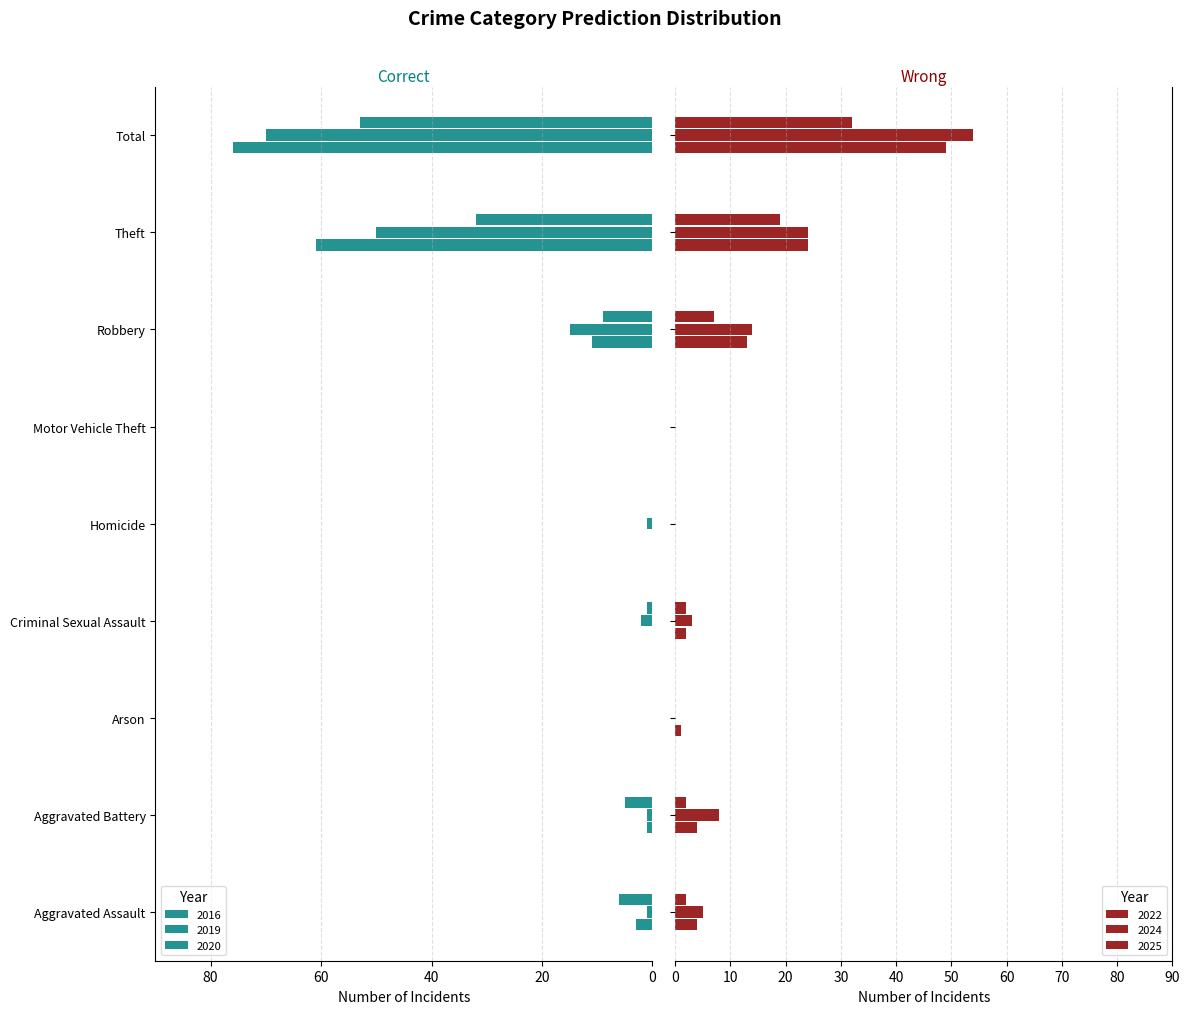

What are all the series names shown in the legend?

2022, 2019, 2020, 2024, 2025, 2016